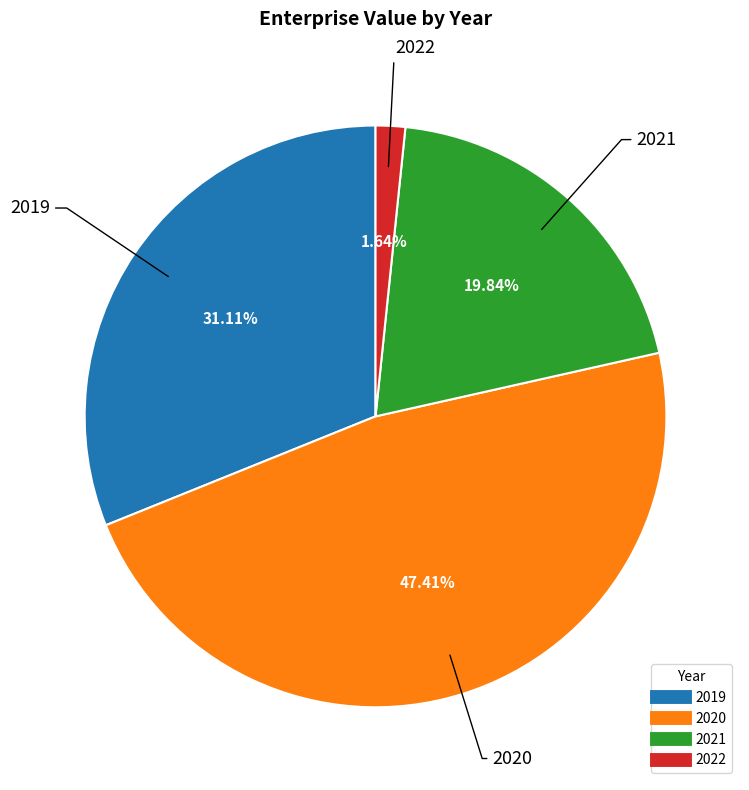

How many slices are in this pie chart?

4